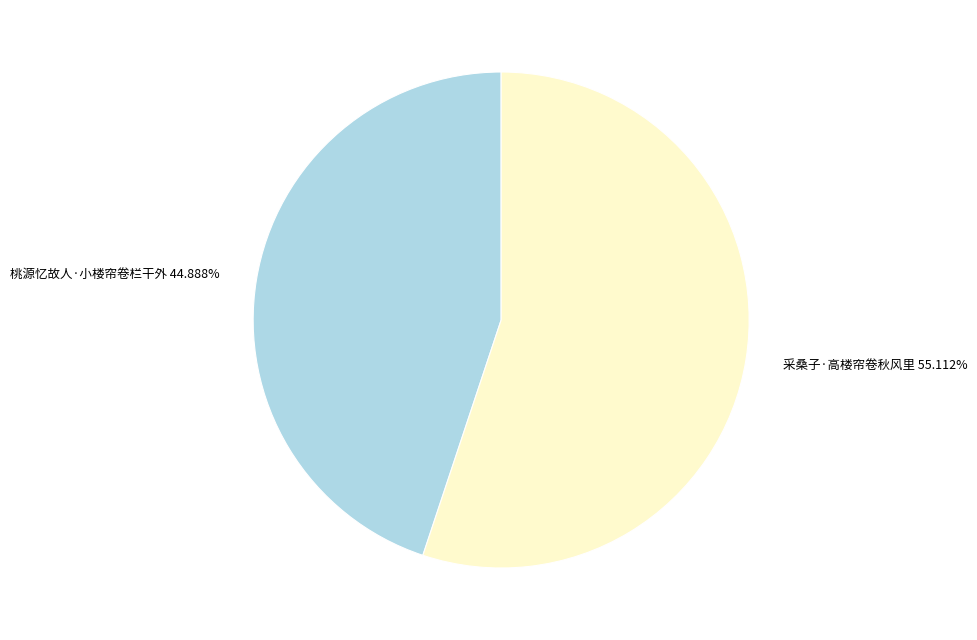

Which category has the smallest portion of the pie?

桃源忆故人·小楼帘卷栏干外